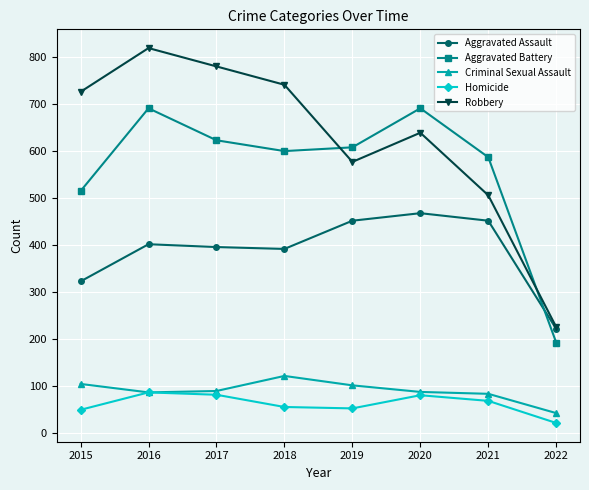

Which category has the lowest value across all series?

2022